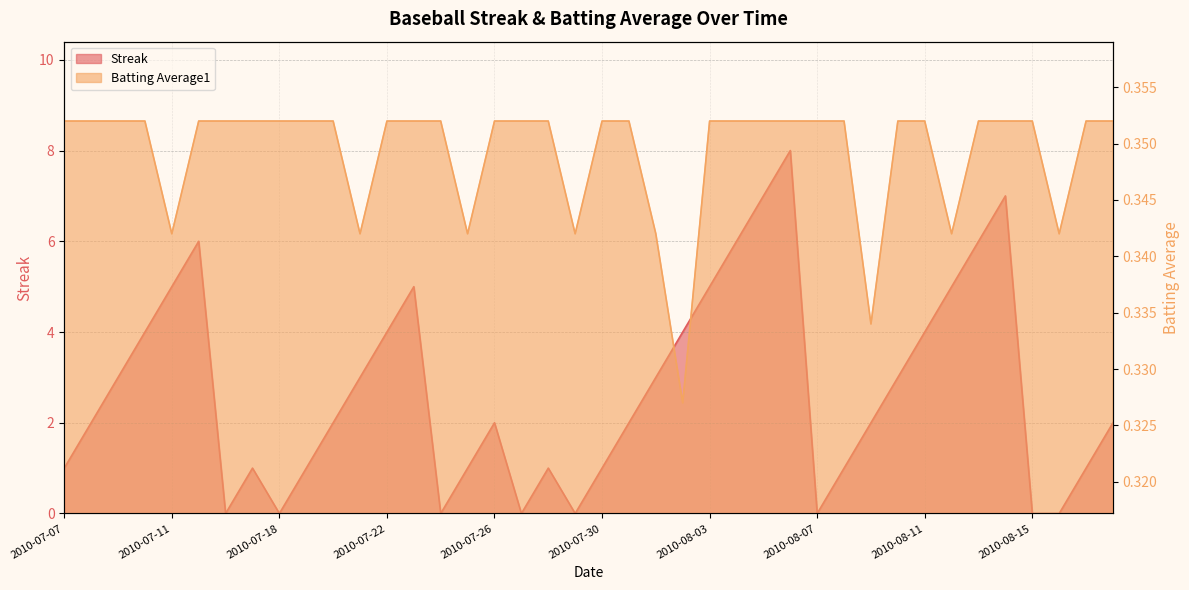

What is the total value across all series at 2010-08-10?

3.4